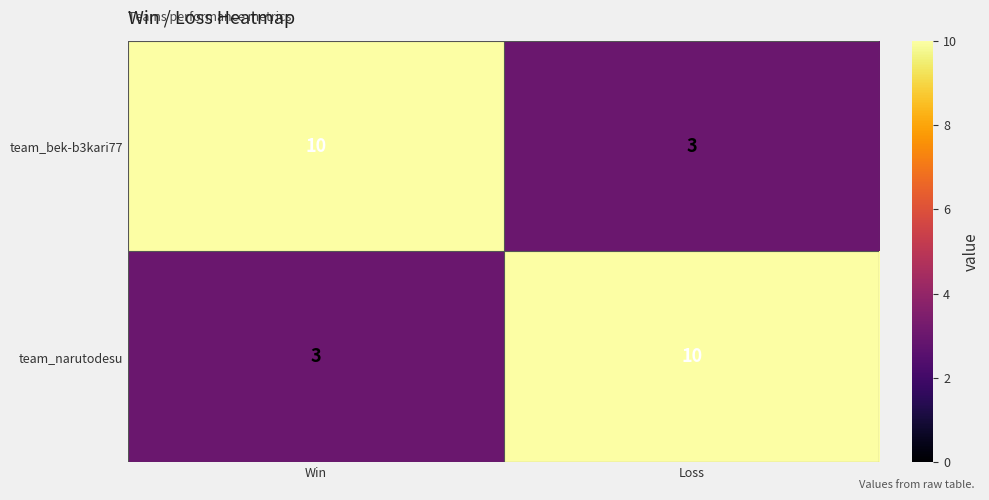

How many data points does each series have?

2